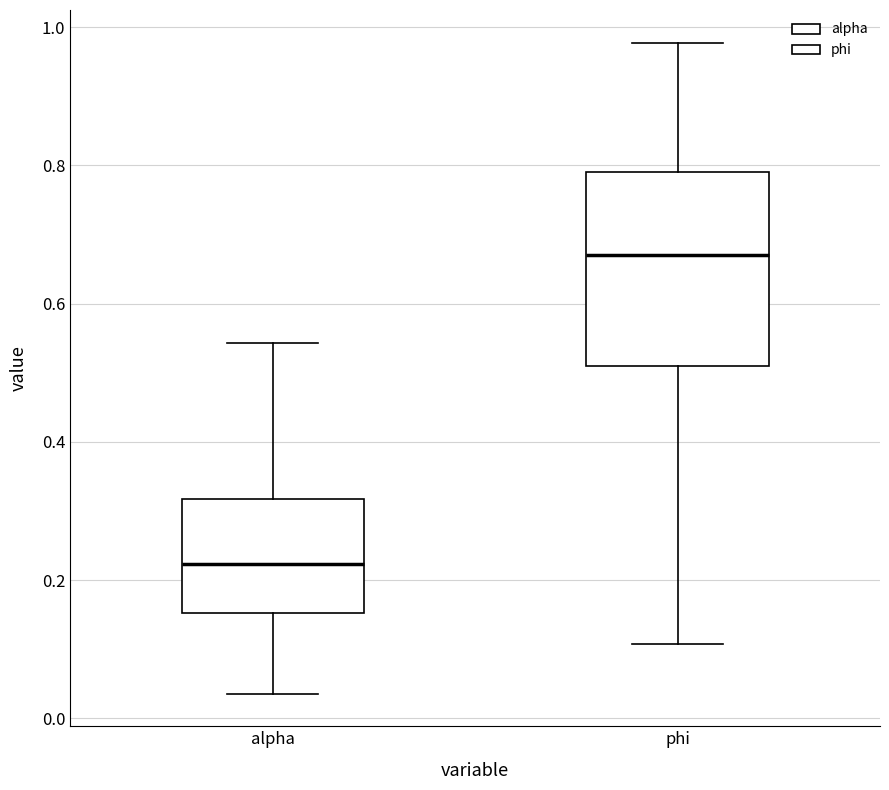

Where is the lower edge of the box for phi on the y-axis? The values are not printed on the chart, so give them approximately, as read against the axis.

0.50